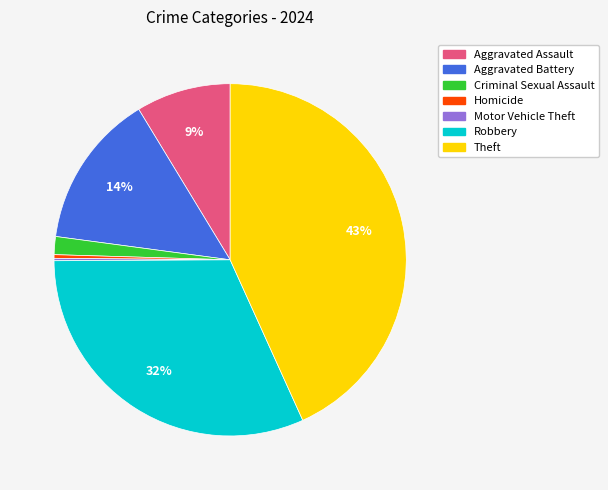

Is there a majority slice in this chart?

No